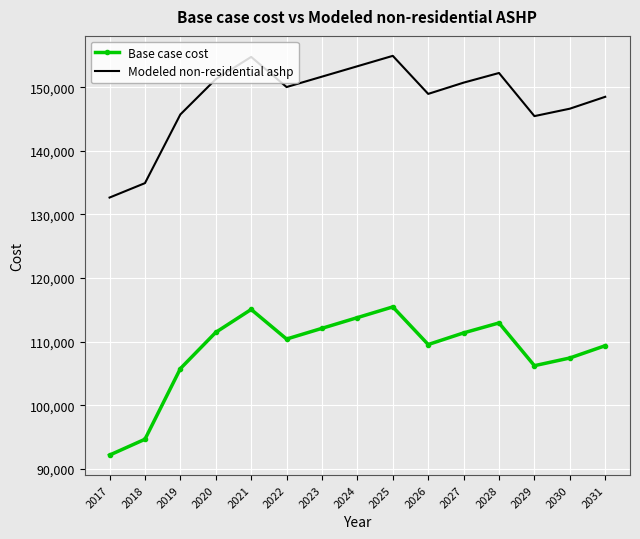

How many interior local valleys does the Modeled non-residential ashp series have?

3